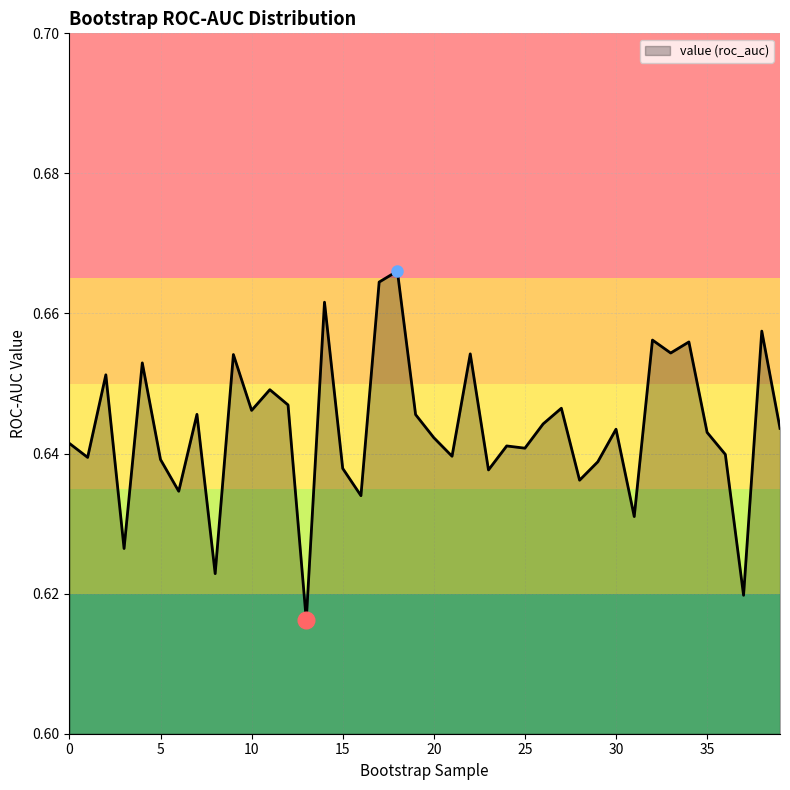

How many lines are shown in the chart?

1